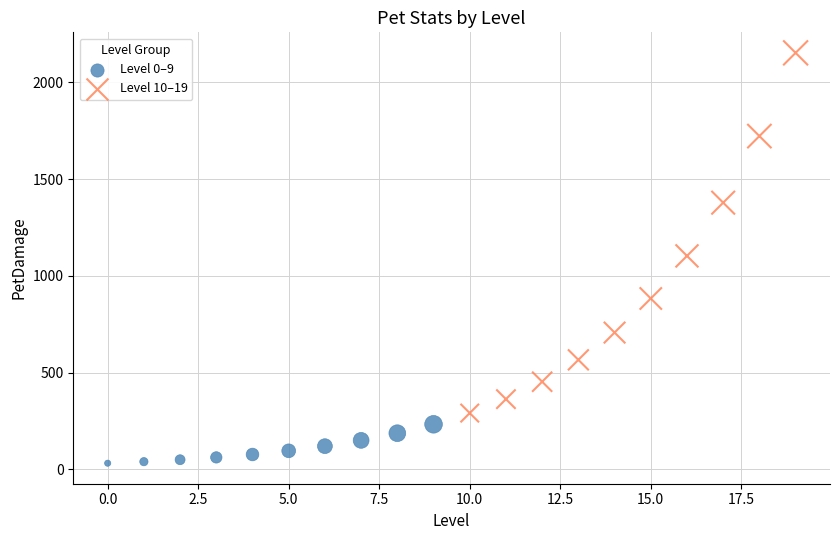

Which series reaches the maximum Y coordinate?

Level 10–19